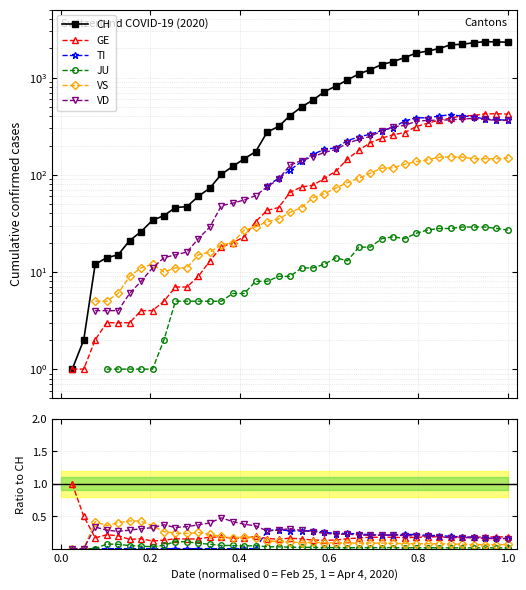

What are all the series names shown in the legend?

CH, GE, TI, JU, VS, VD